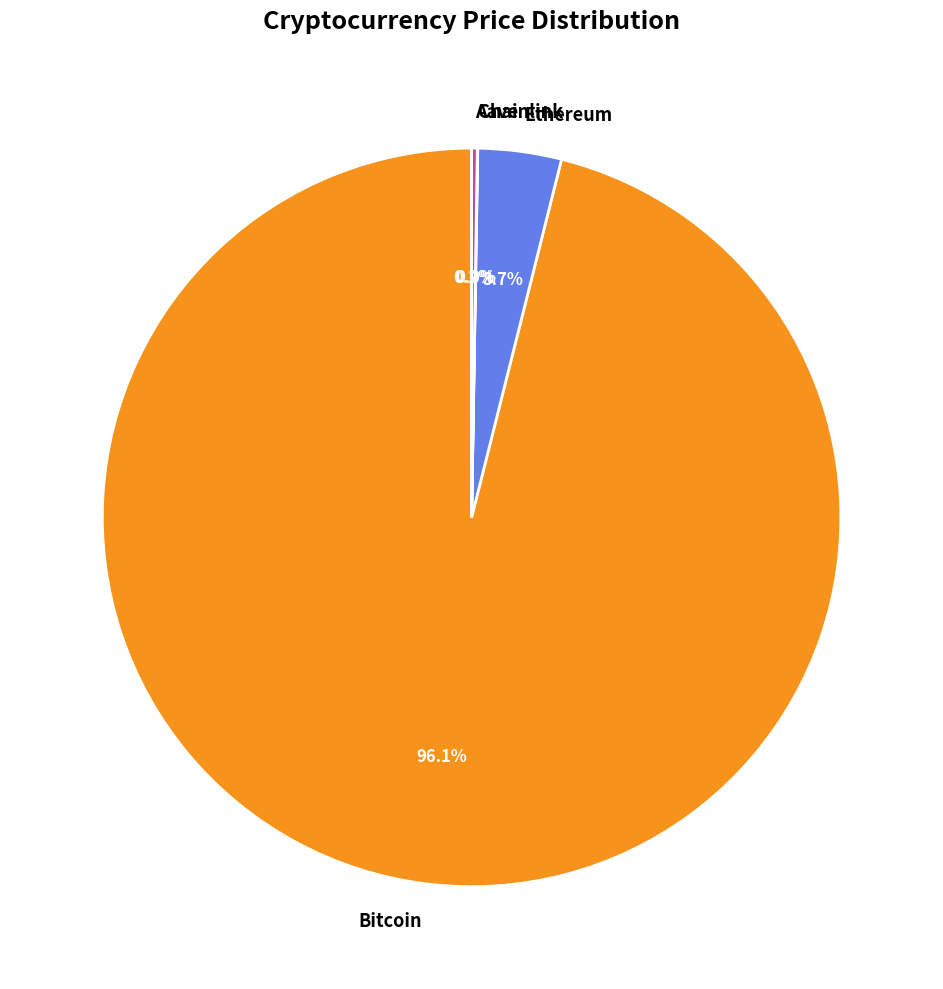

What is the largest slice in the pie chart?

Bitcoin